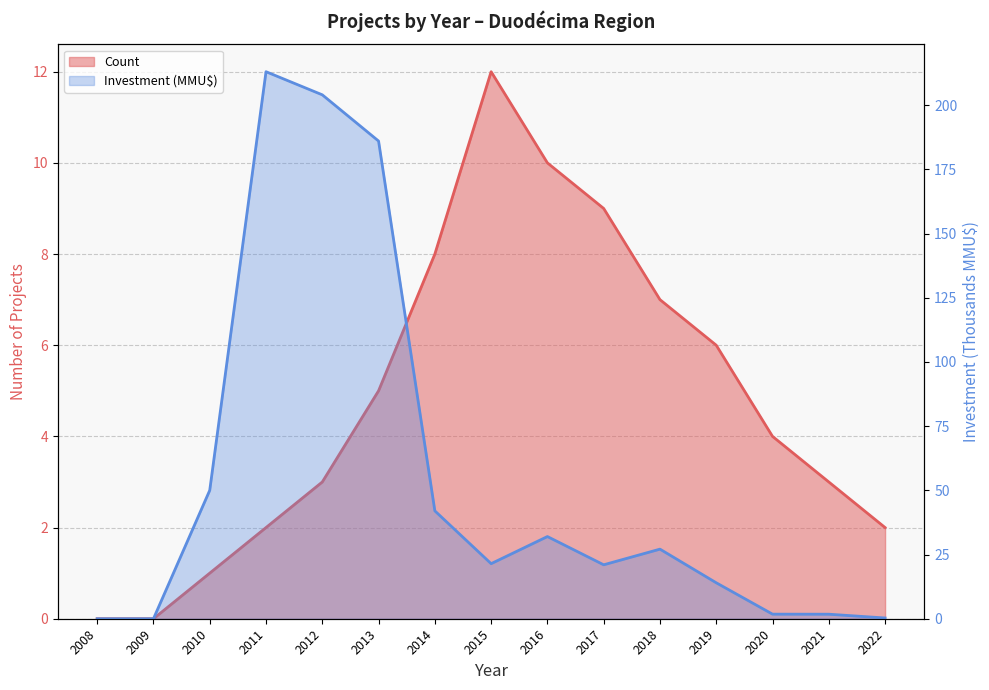

True or false: Investment (MMU$) has a value of 39.3 at 2018.

False